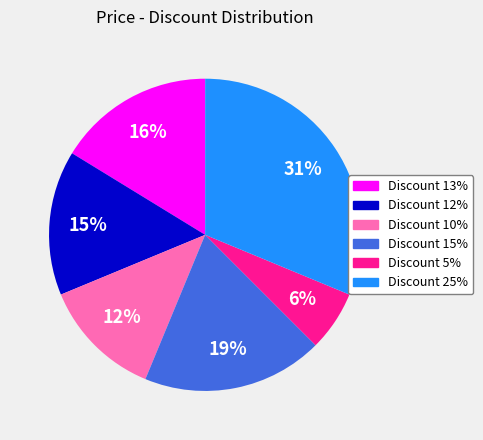

Rank the categories by value from lowest to highest.

Discount 5%, Discount 10%, Discount 12%, Discount 13%, Discount 15%, Discount 25%